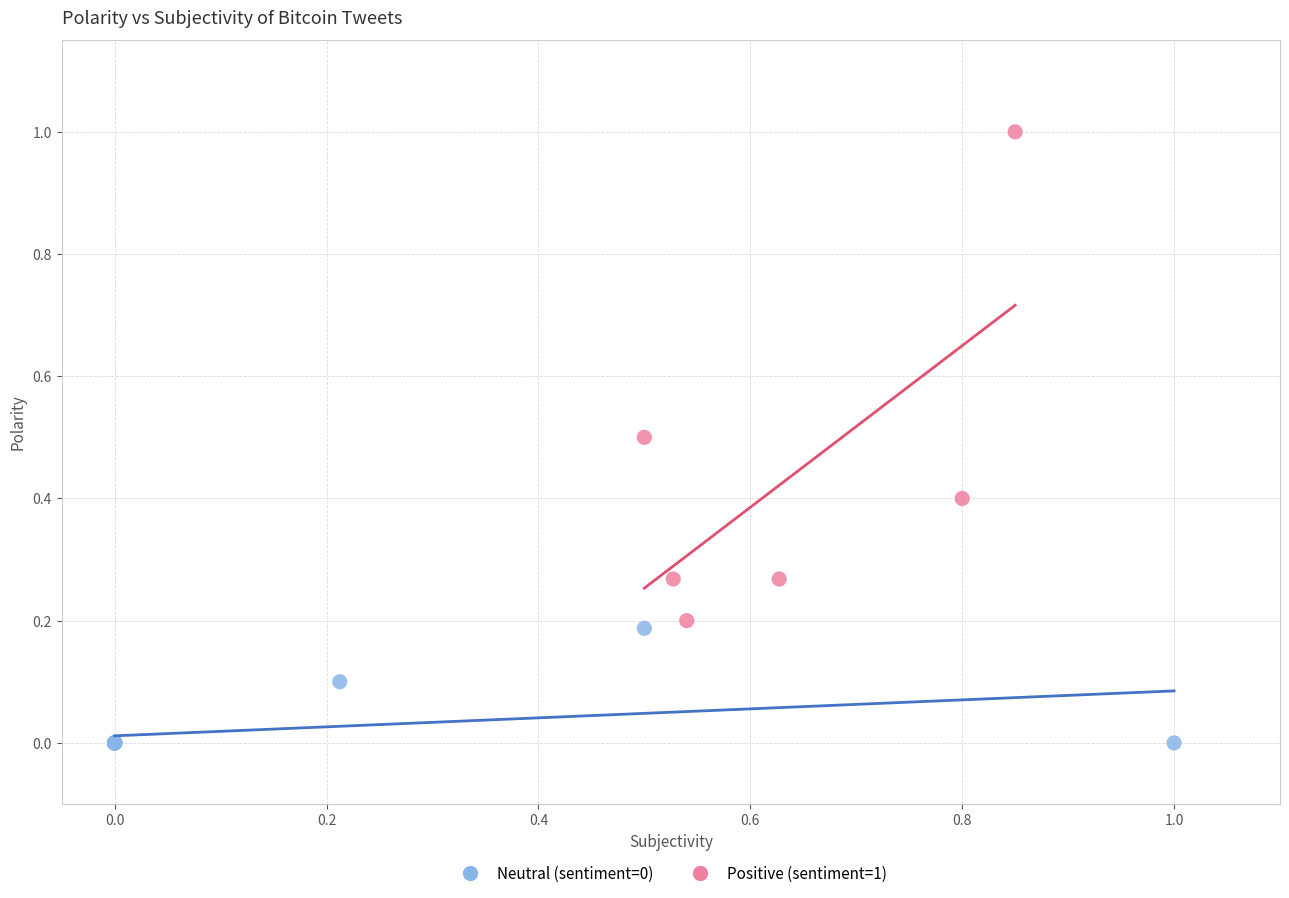

Which series contains the highest Y value?

Positive (sentiment=1)